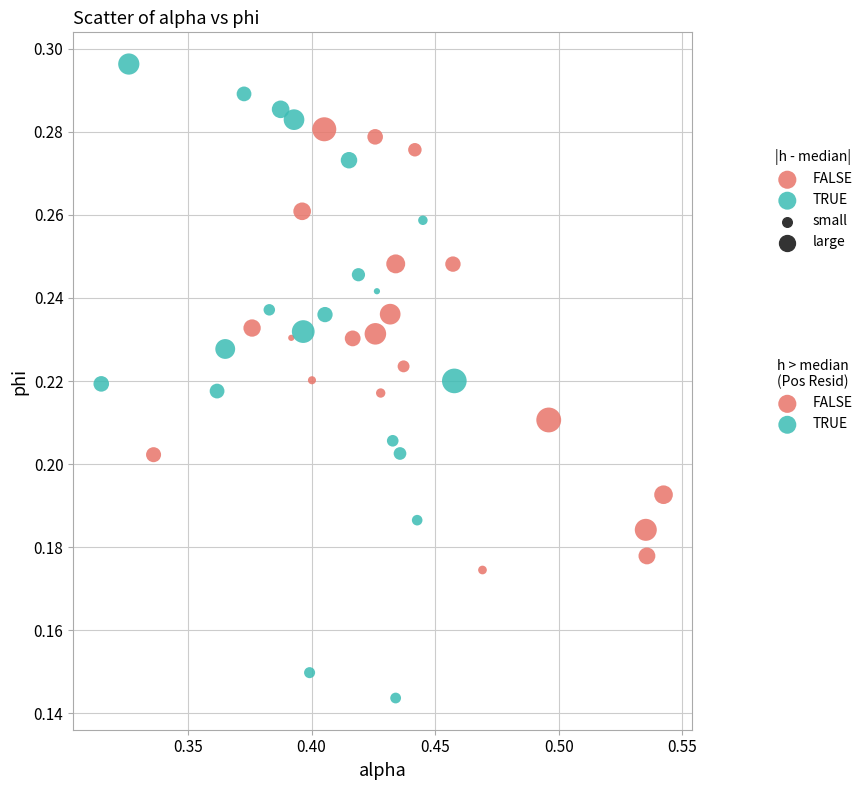

Which series contains the highest Y value?

TRUE